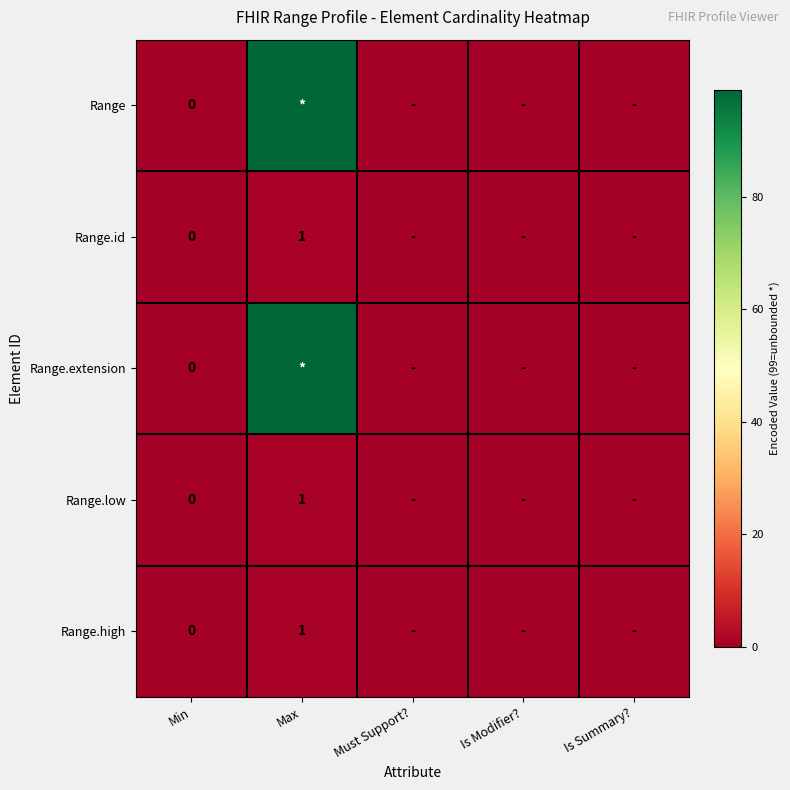

Is the value of Range.high at Max greater than the value of Range.low at Is Modifier??

Yes